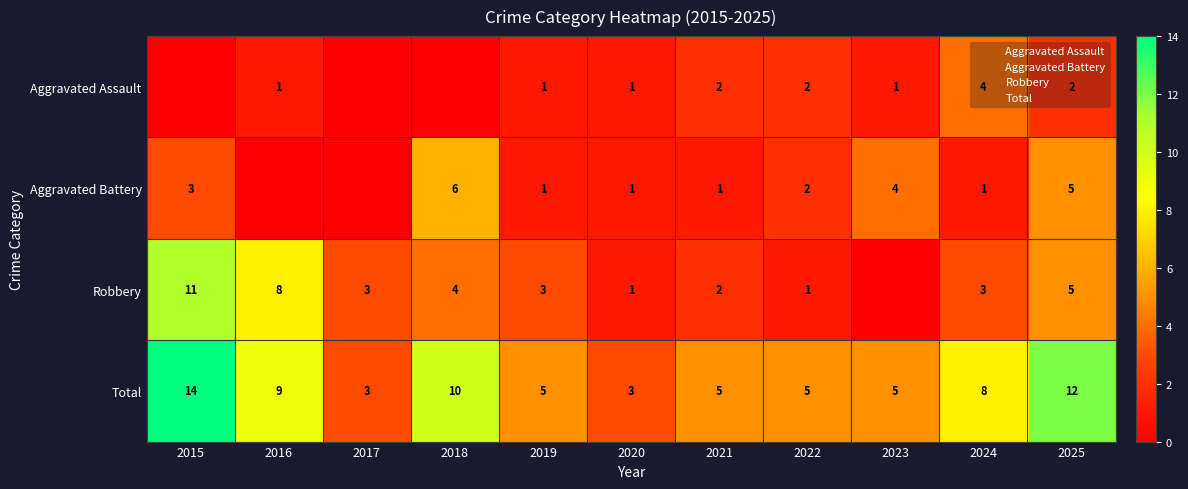

Is the value of Total at 2020 greater than the value of Aggravated Assault at 2018?

Yes